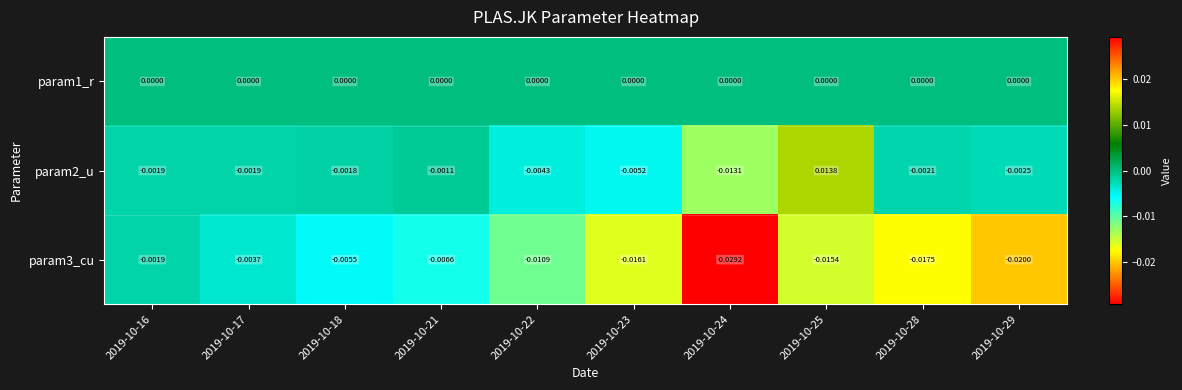

Is the value of param1_r at 2019-10-18 greater than the value of param2_u at 2019-10-23?

Yes